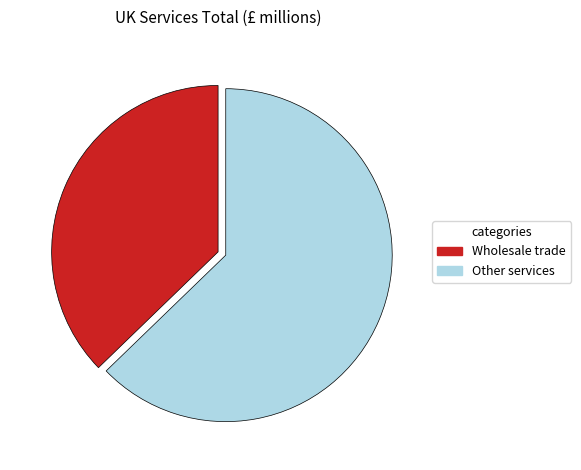

How many segments does this pie chart have?

2